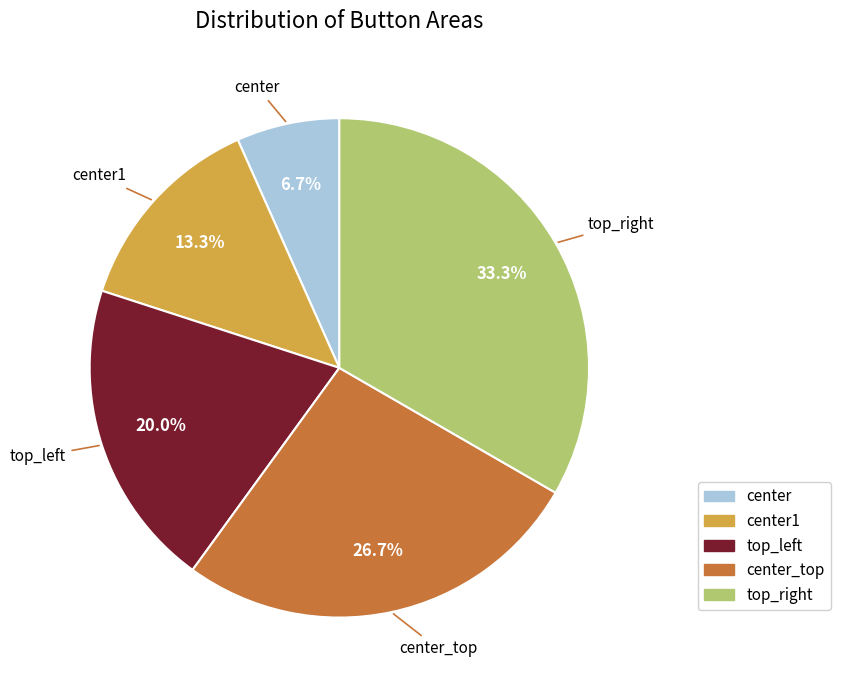

Is there a majority slice in this chart?

No